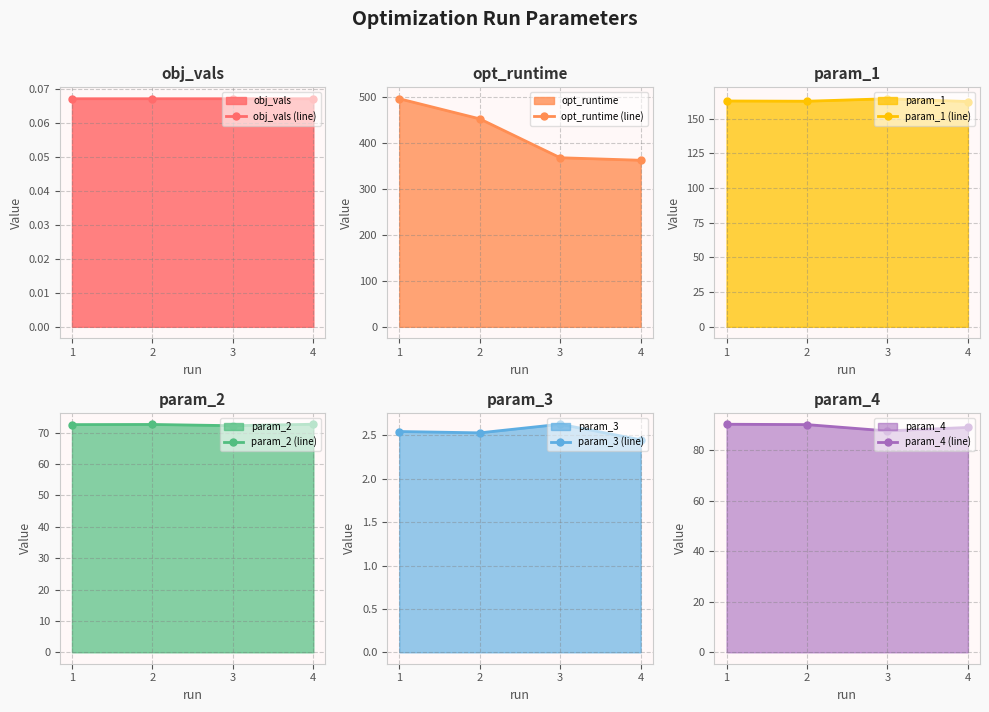

The value of obj_vals (line) at 2 is 0.0. True or false?

False